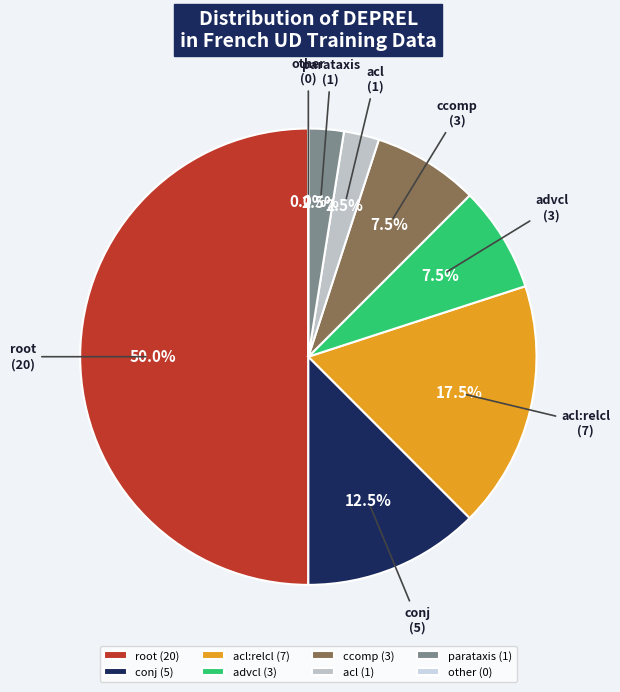

Does any single category account for the majority?

No